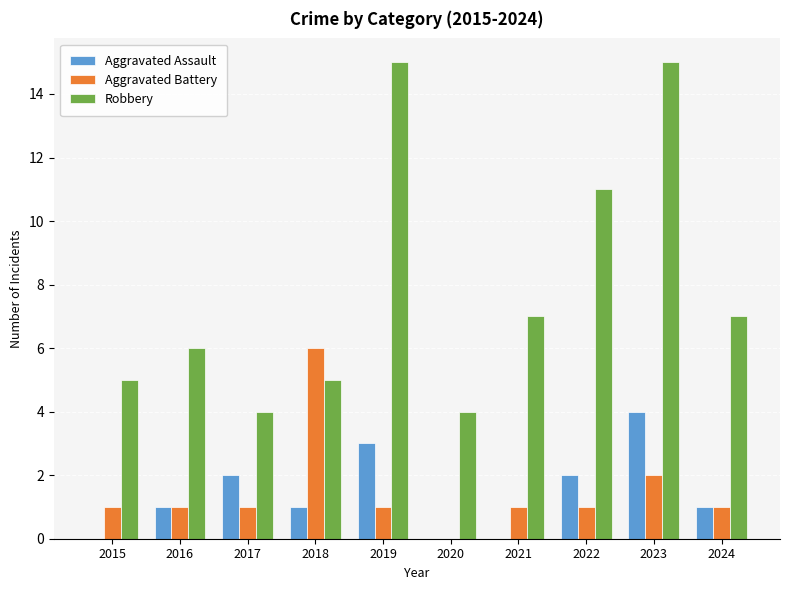

Does the chart contain stacked bars?

No